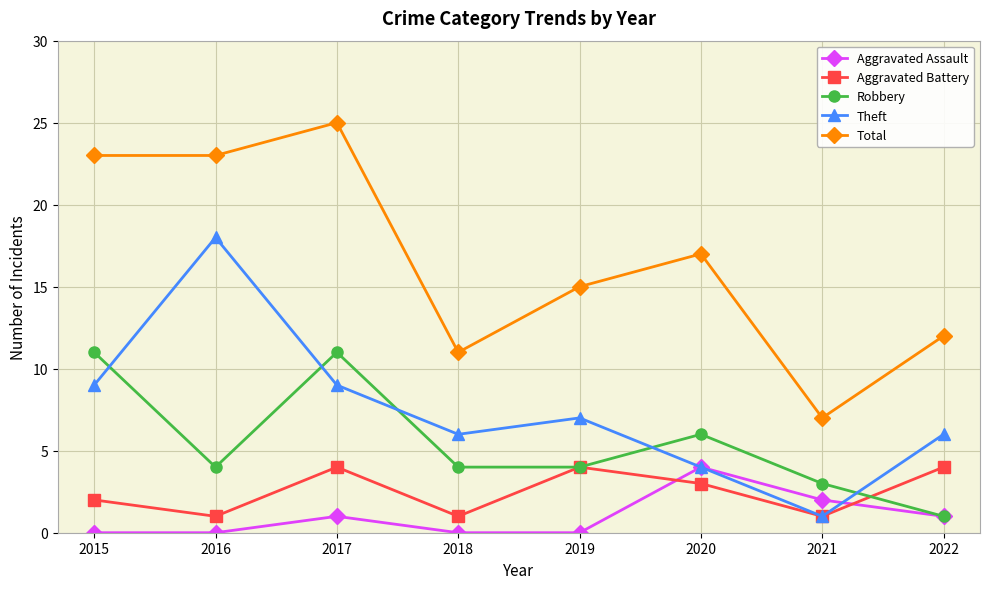

How many distinct data groups are displayed?

5